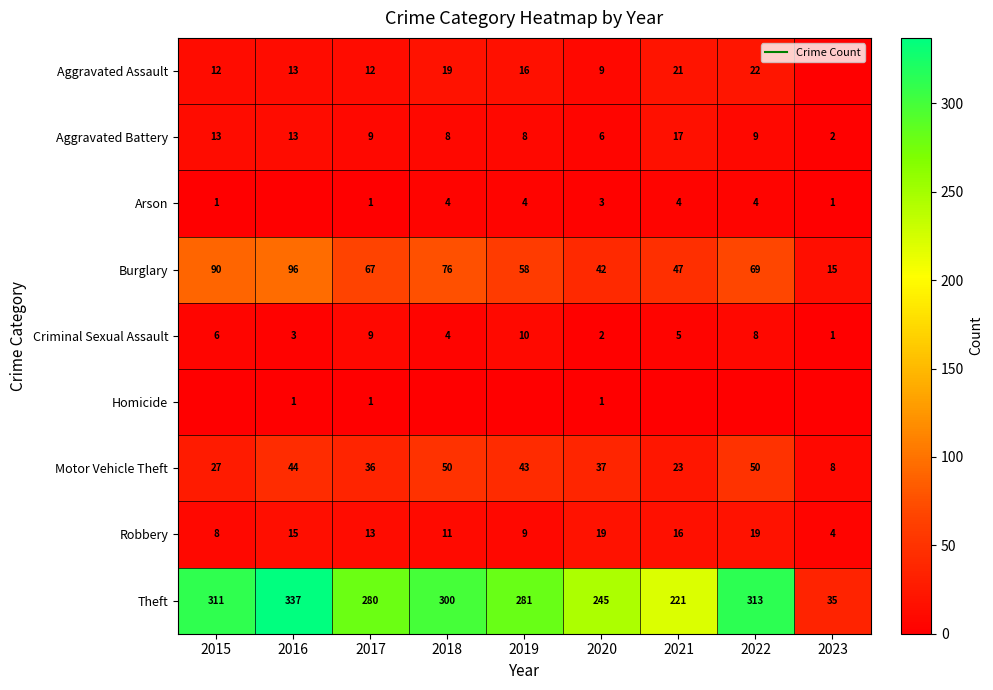

At how many categories does at least one series exceed 258?

6